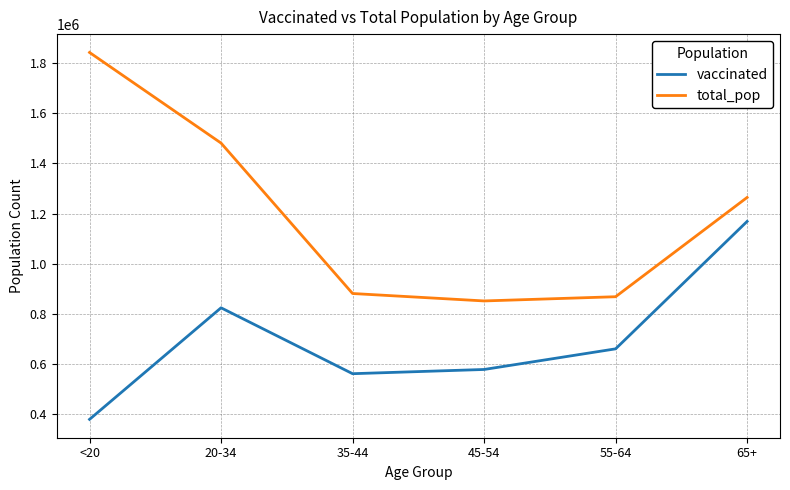

Is this an area chart (filled region under the line)?

No